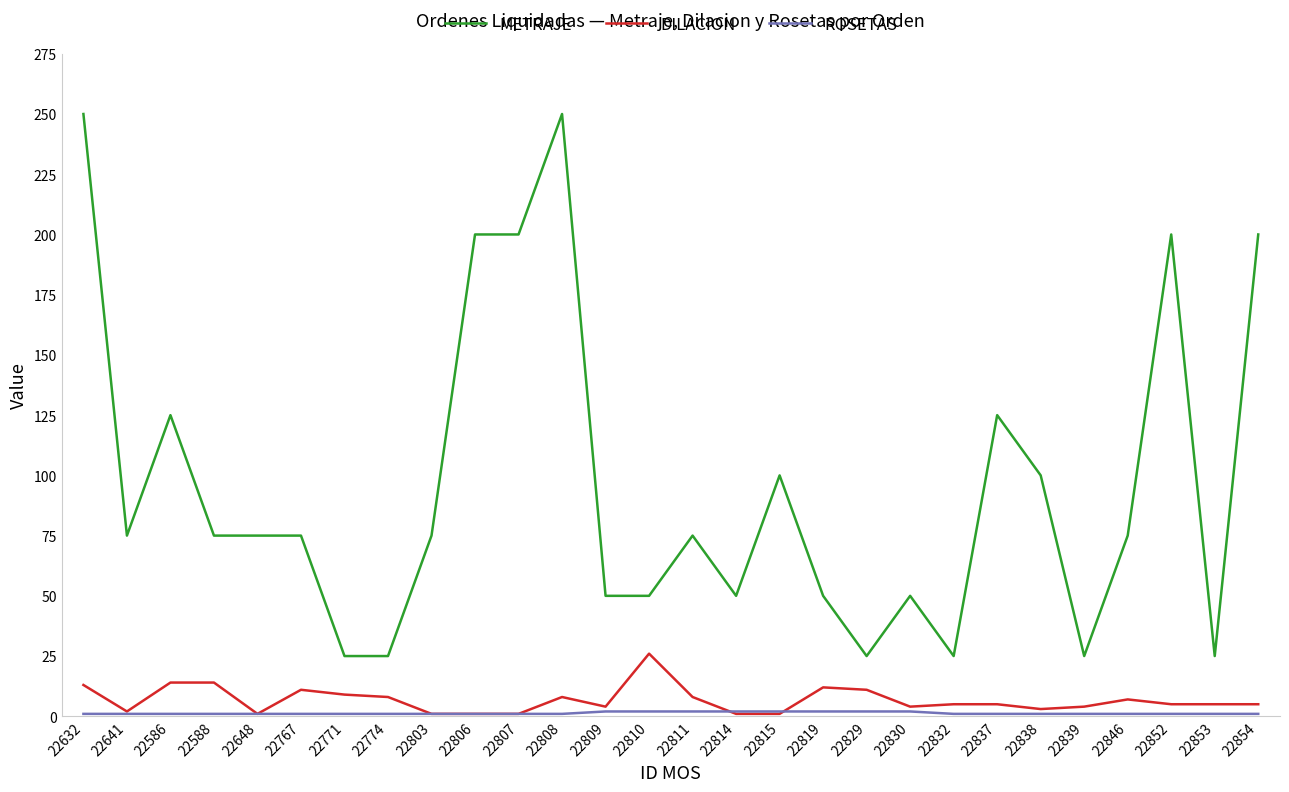

At how many categories does at least one series exceed 17?

28